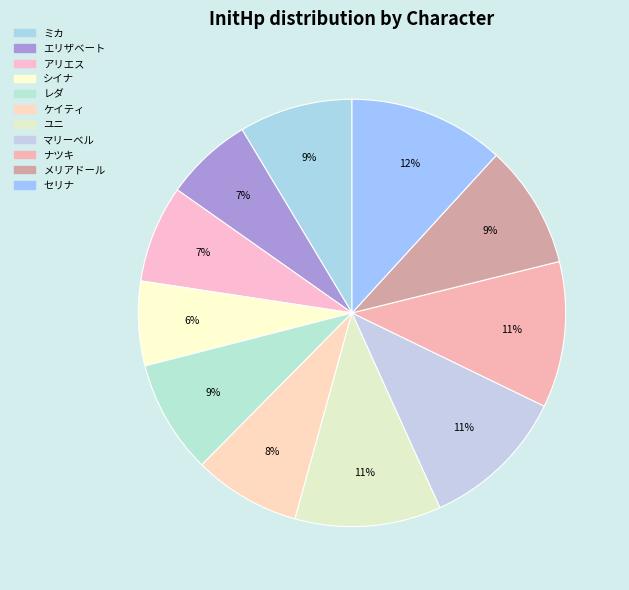

Does アリエス represent more than half of the total?

No